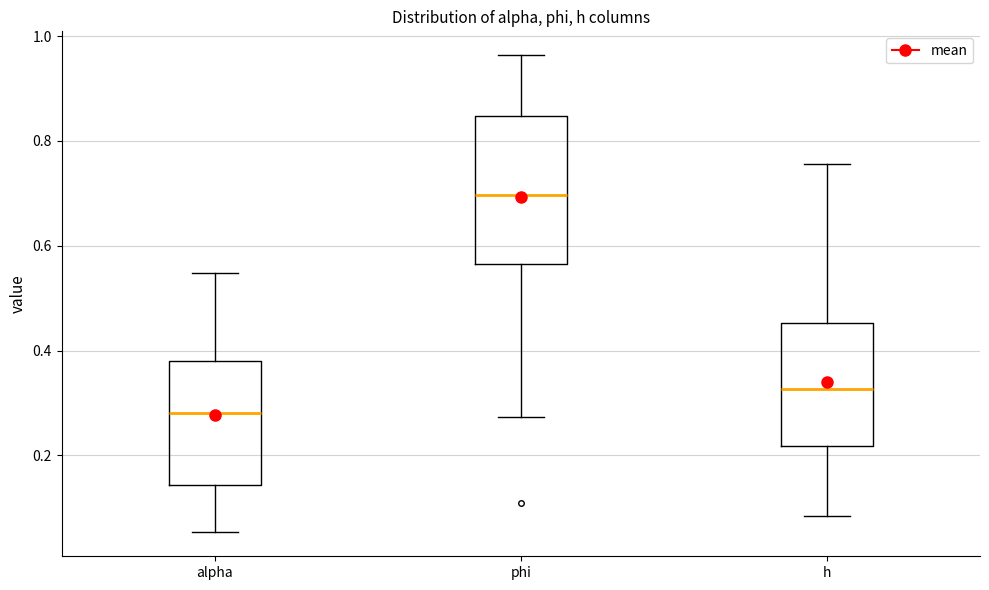

Reading left to right, read every box against the y-axis: the position of its median line, the range the box covers, and the ends of its whiskers. The values are not printed on the chart, so give them approximately, as read against the axis.

alpha: median 0.28, box 0.14 to 0.38, whiskers 0.06 to 0.54
phi: median 0.70, box 0.56 to 0.84, whiskers 0.28 to 0.96
h: median 0.32, box 0.22 to 0.46, whiskers 0.08 to 0.76